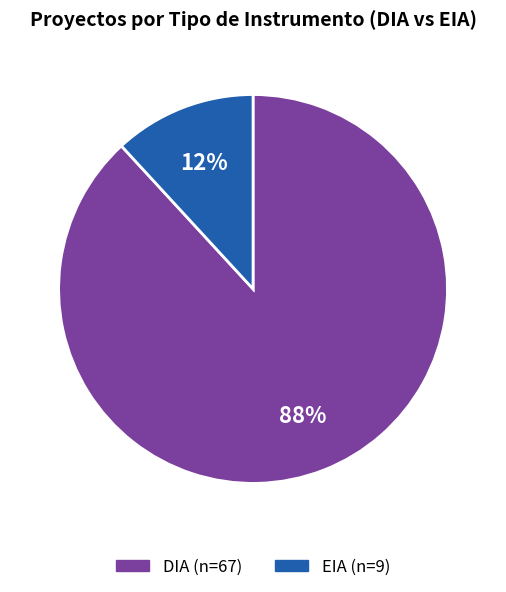

Which slice is the largest?

DIA